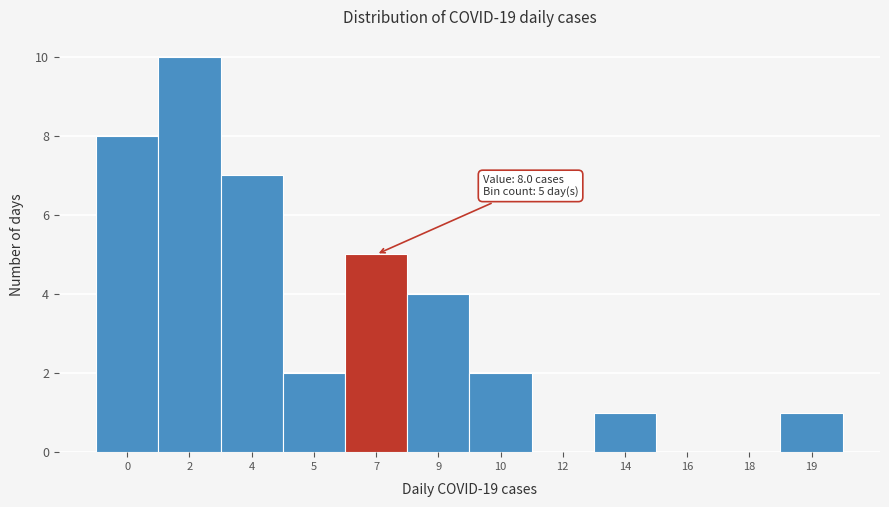

Reading left to right, transcribe all the data shown in this chart.

0=8	2=10	4=7	5=2	7=5	9=4	10=2	12=0	14=1	16=0	18=0	19=1